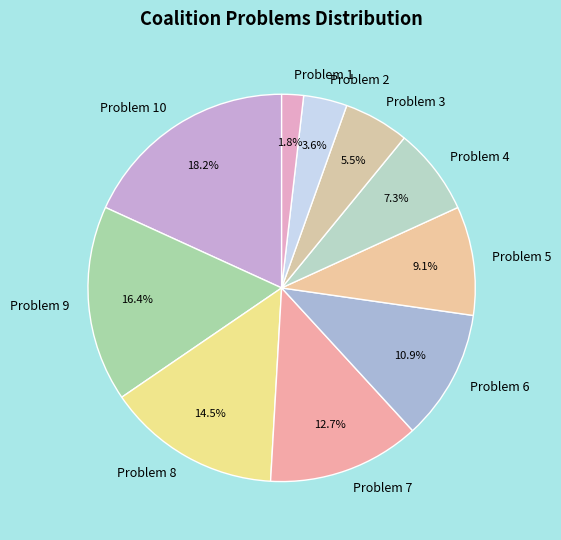

Do Problem 7 and Problem 3 together represent more than half of the pie?

No